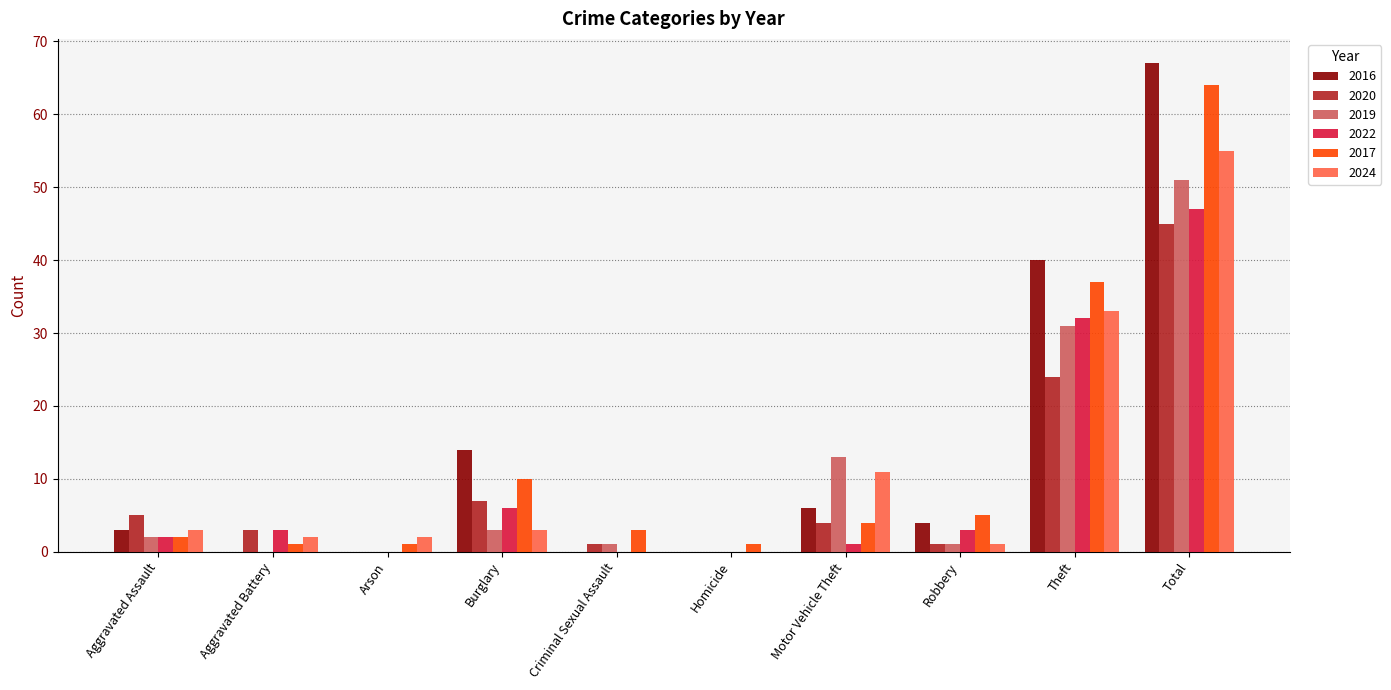

What value does the 2017 series have at Criminal Sexual Assault, to the nearest 5?

5